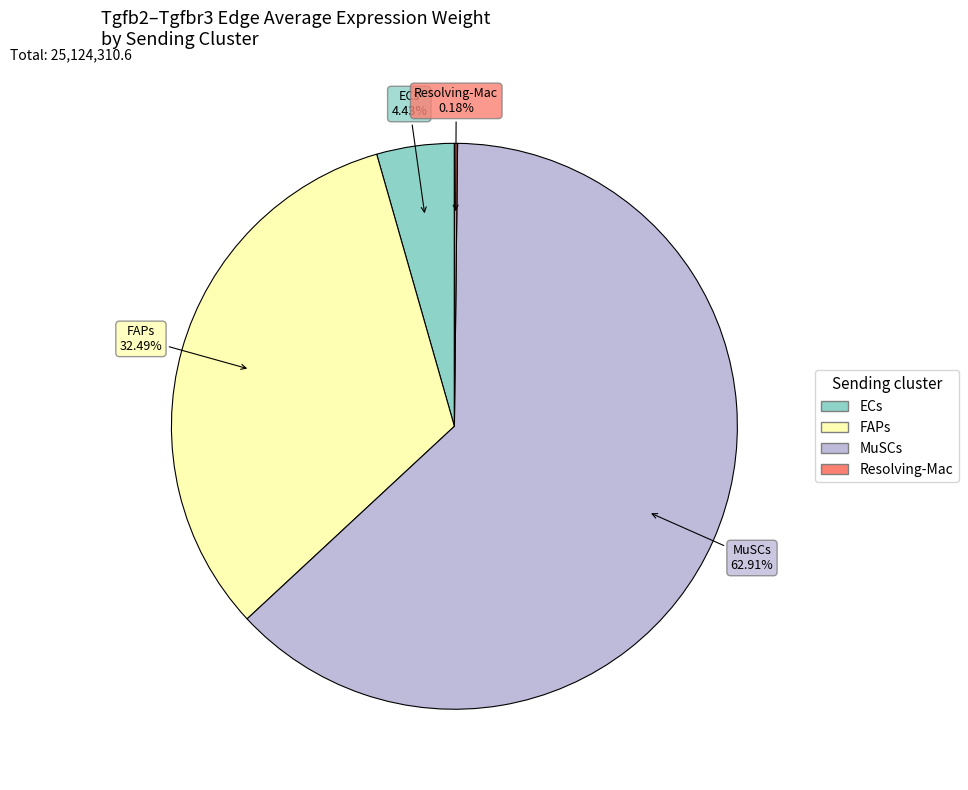

What is the largest slice in the pie chart?

MuSCs